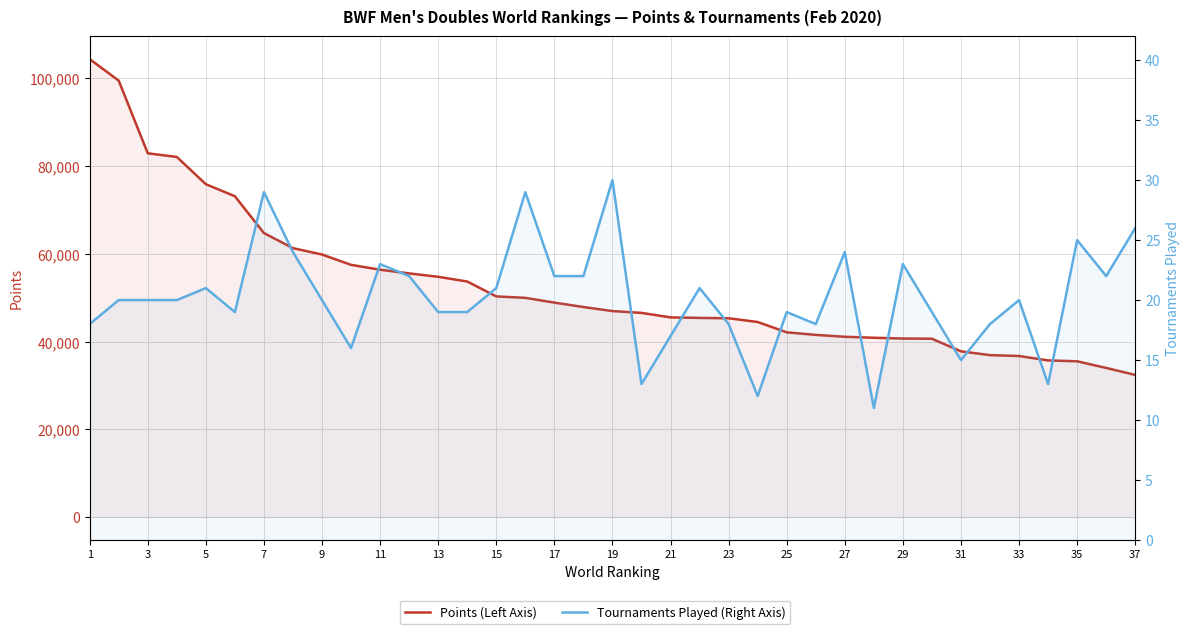

At which category is the sum across all series the highest?

1